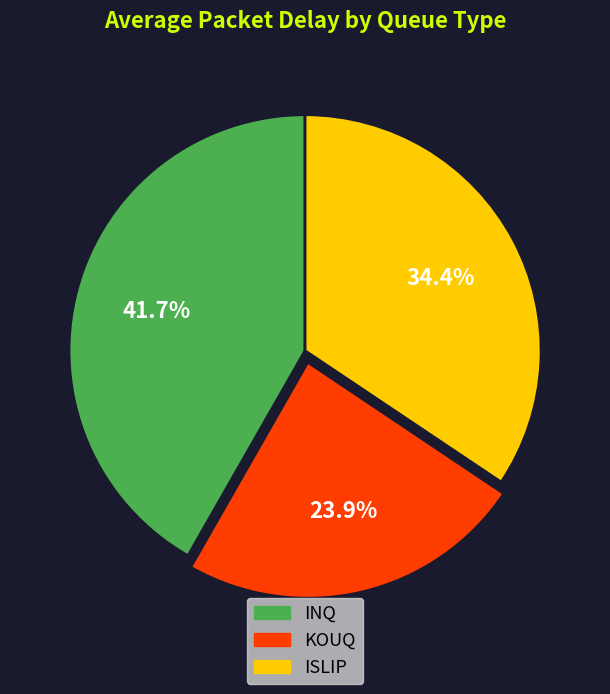

Is there a majority slice in this chart?

No